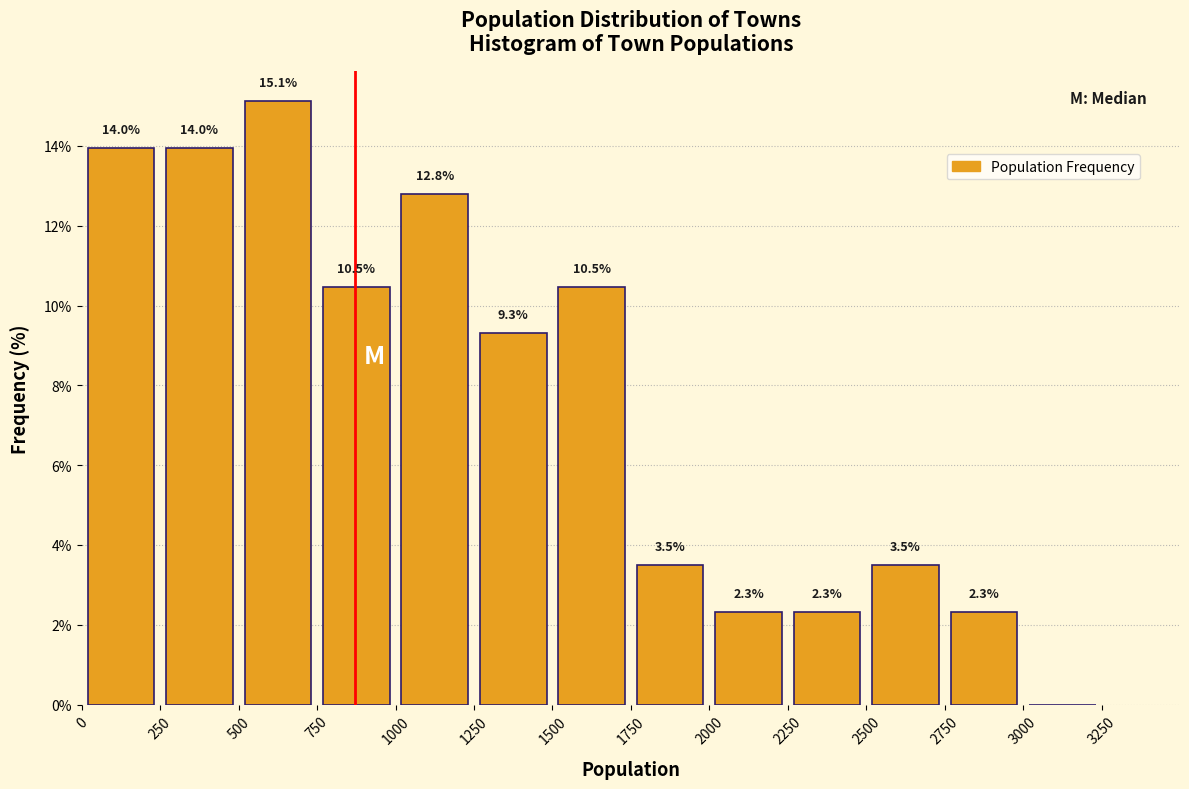

Over which range of the x-axis is the bar tallest?

500 to 750